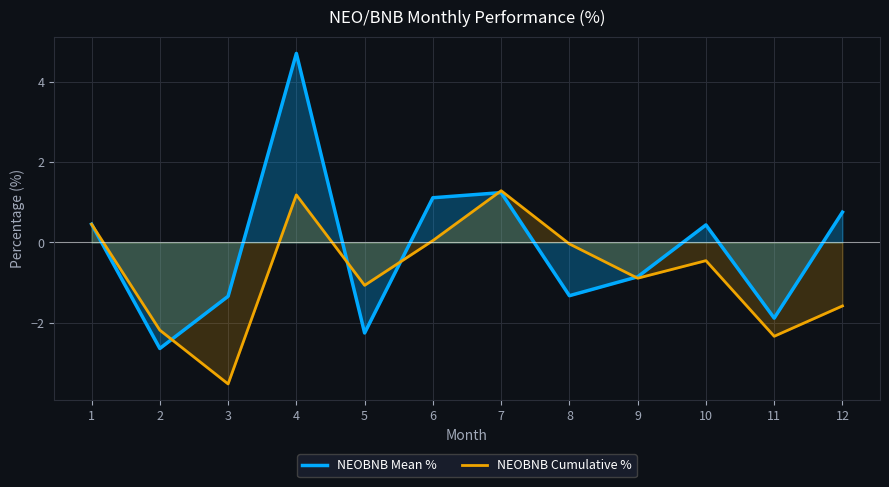

How many positive values does the NEOBNB Mean % series have?

6